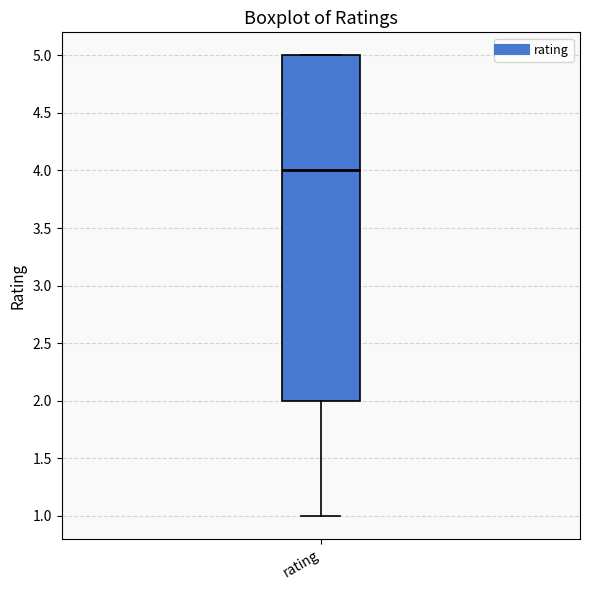

Where is the lower edge of the box for rating on the y-axis? The values are not printed on the chart, so give them approximately, as read against the axis.

2